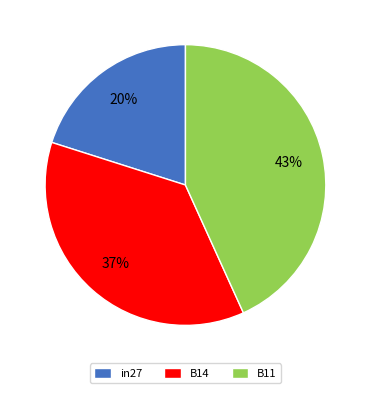

Does any single category account for the majority?

No